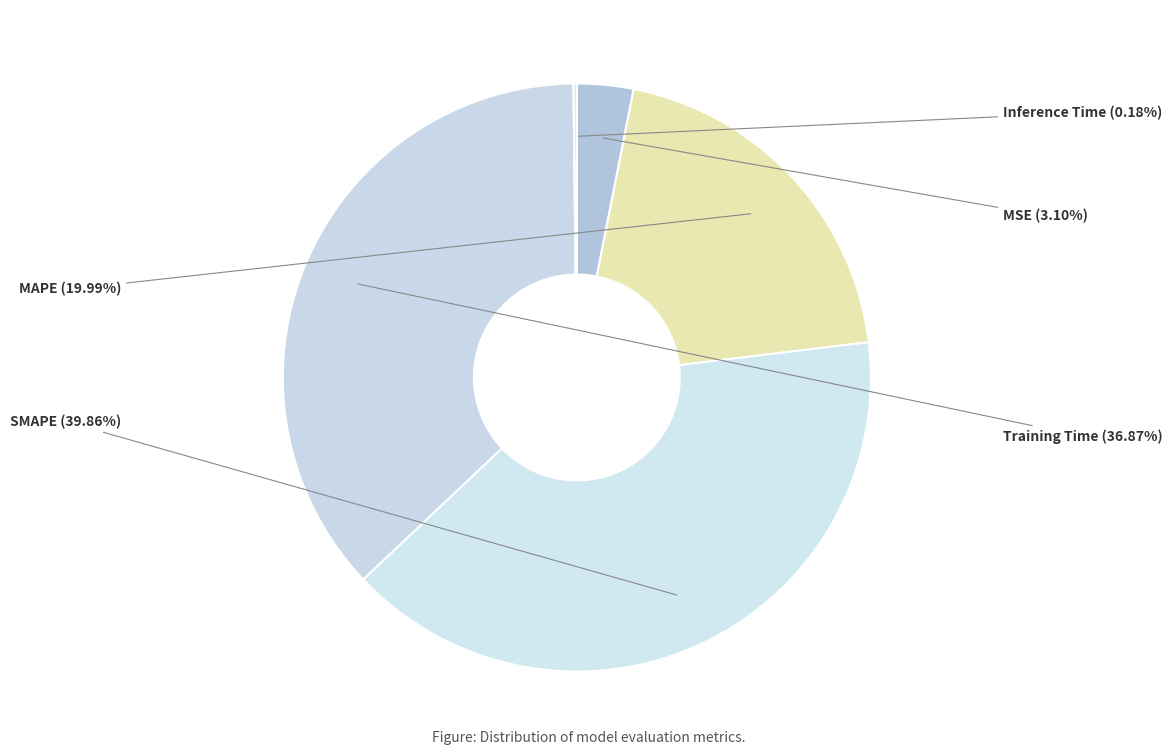

True or false: MSE accounts for 12% of the total.

False